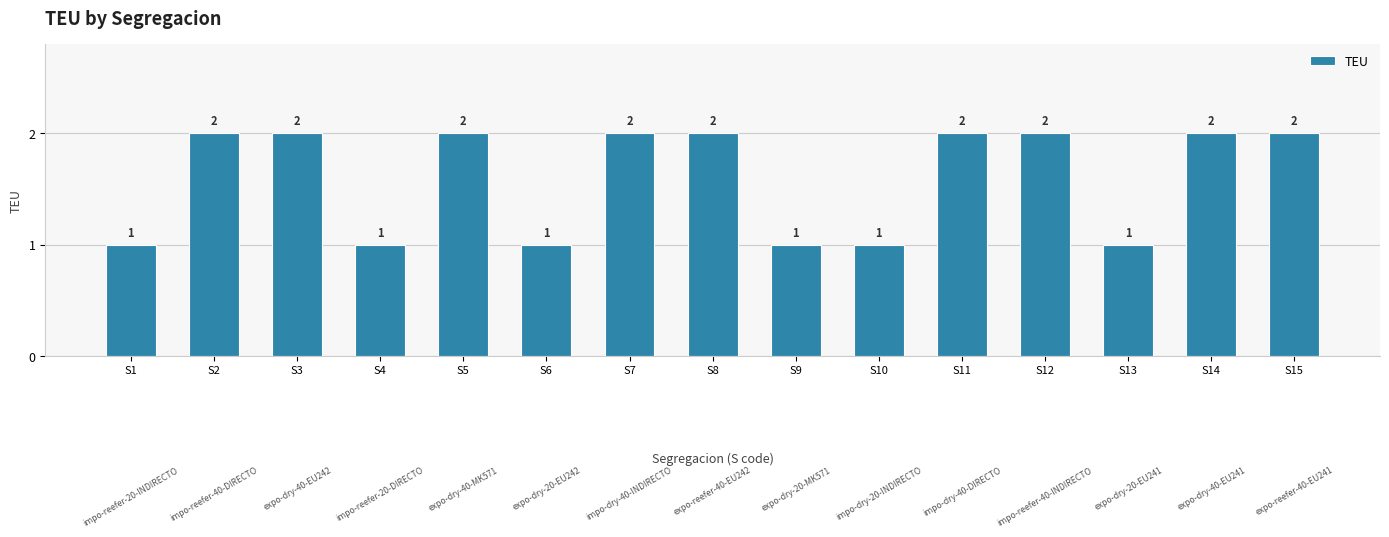

What is the value of the 8th bar from the left?

2